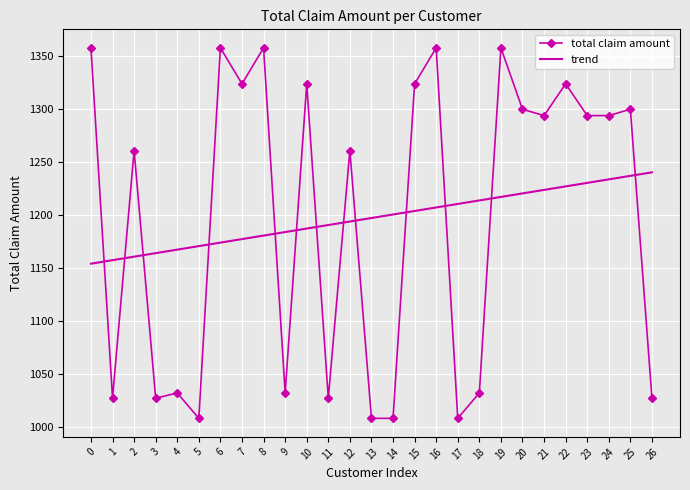

Is it true that trend equals 657.4 at 24?

False